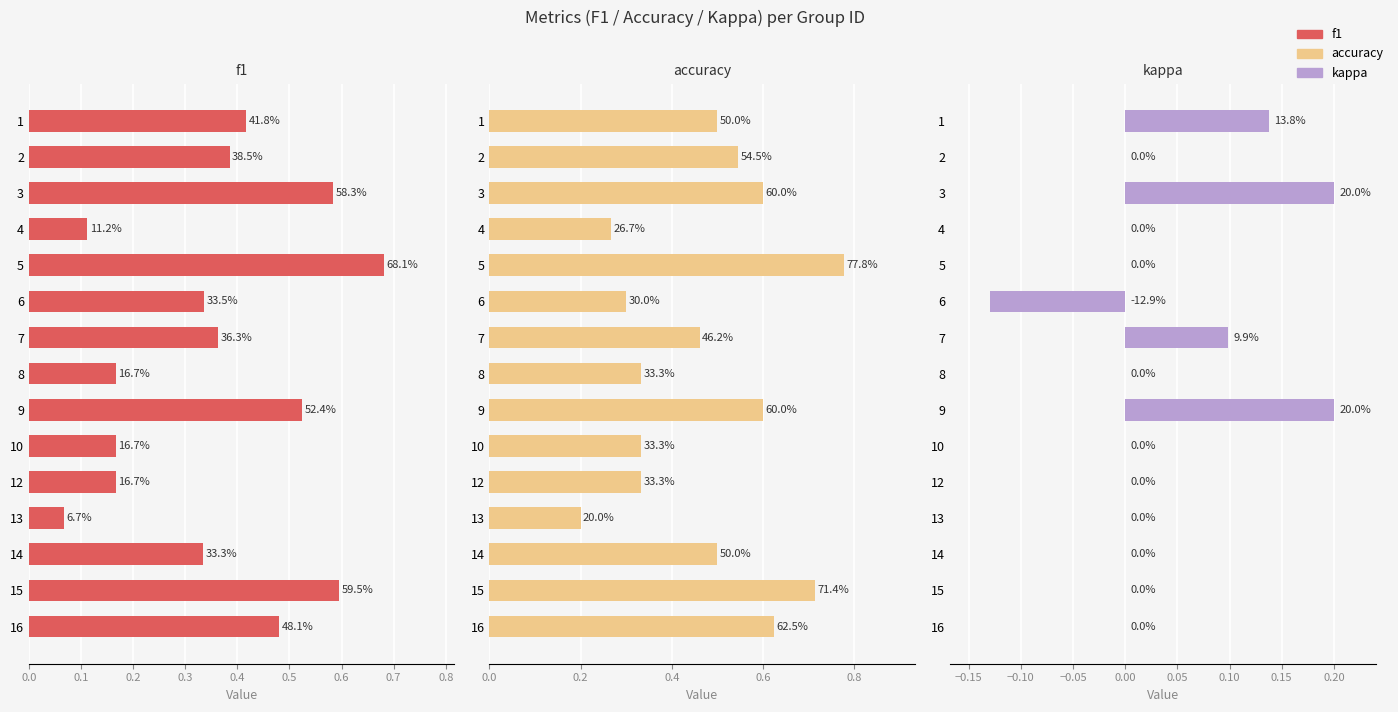

How many distinct data groups are displayed?

3